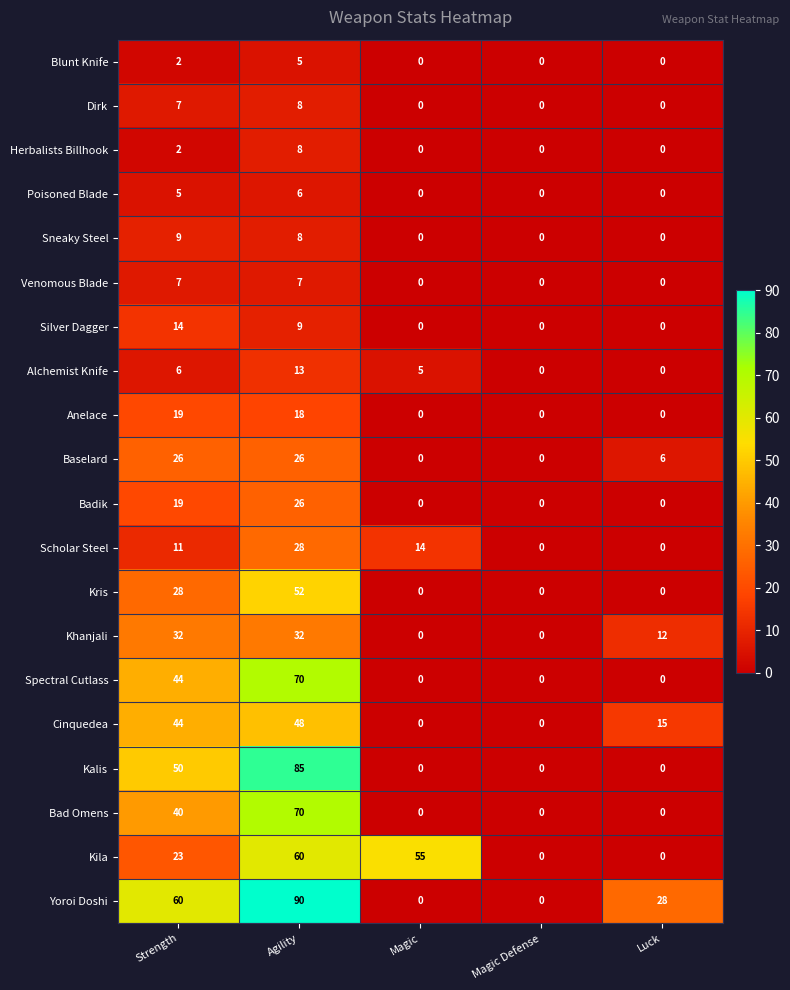

True or false: Spectral Cutlass has a value of 26 at Magic.

False